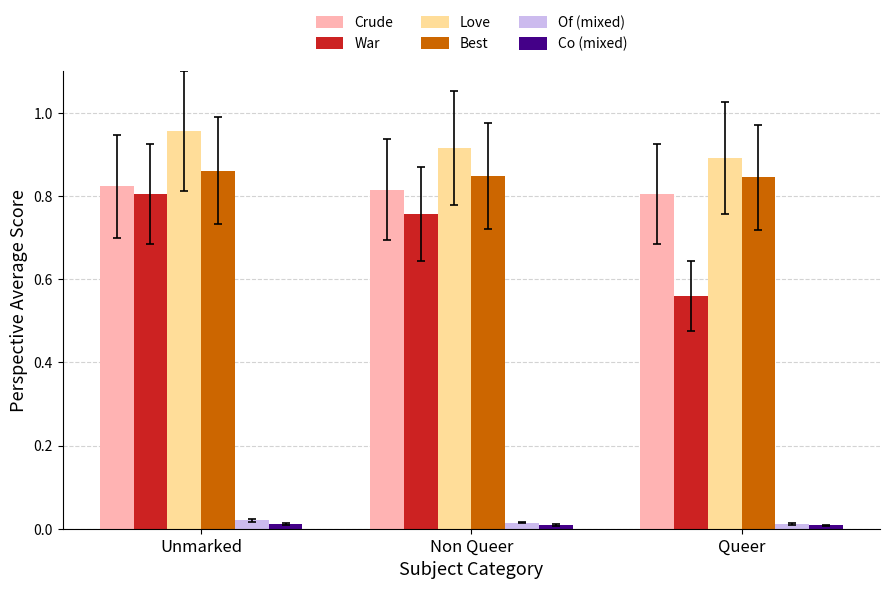

Which series has the widest spread of values?

War